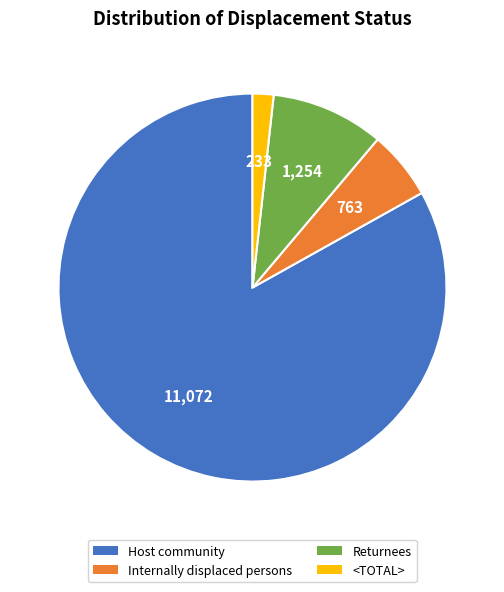

Is it true that Internally displaced persons is 15% of the pie?

False